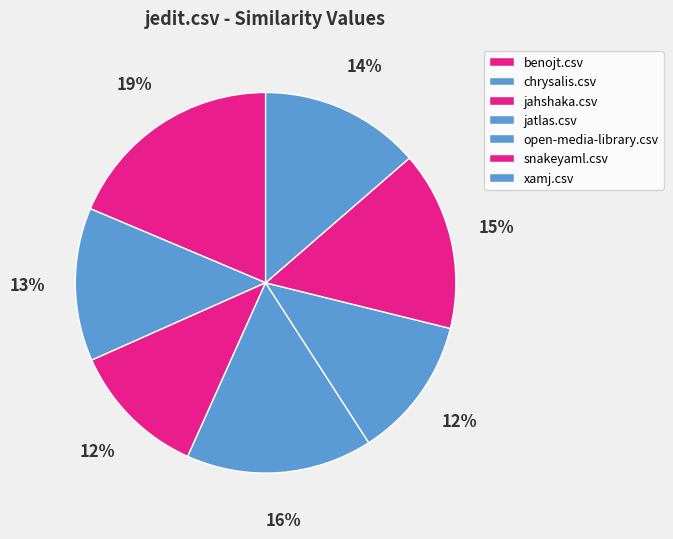

Count the number of slices in the pie.

7